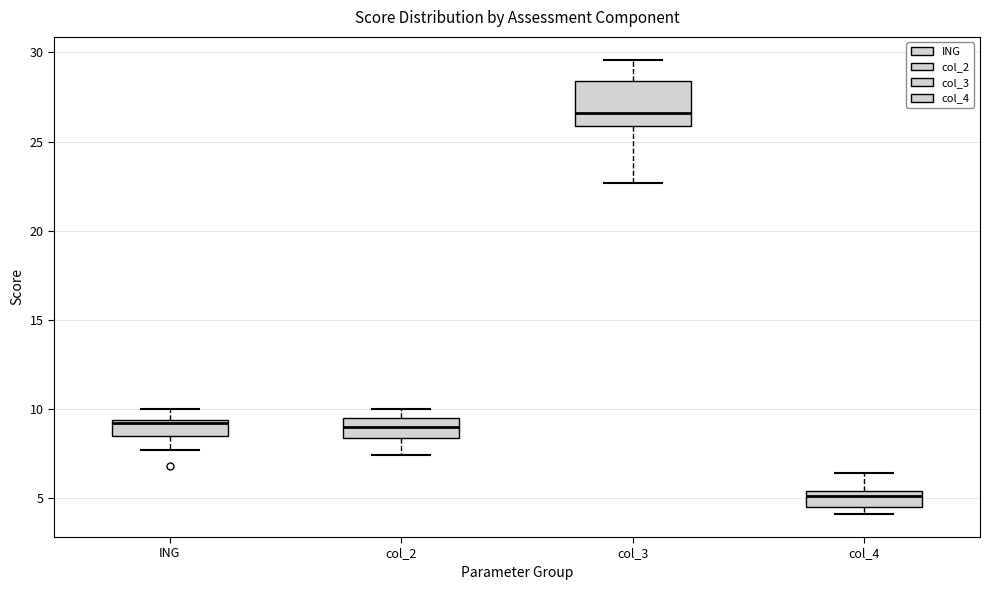

Where is the upper edge of the box for col_3 on the y-axis? The values are not printed on the chart, so give them approximately, as read against the axis.

28.5